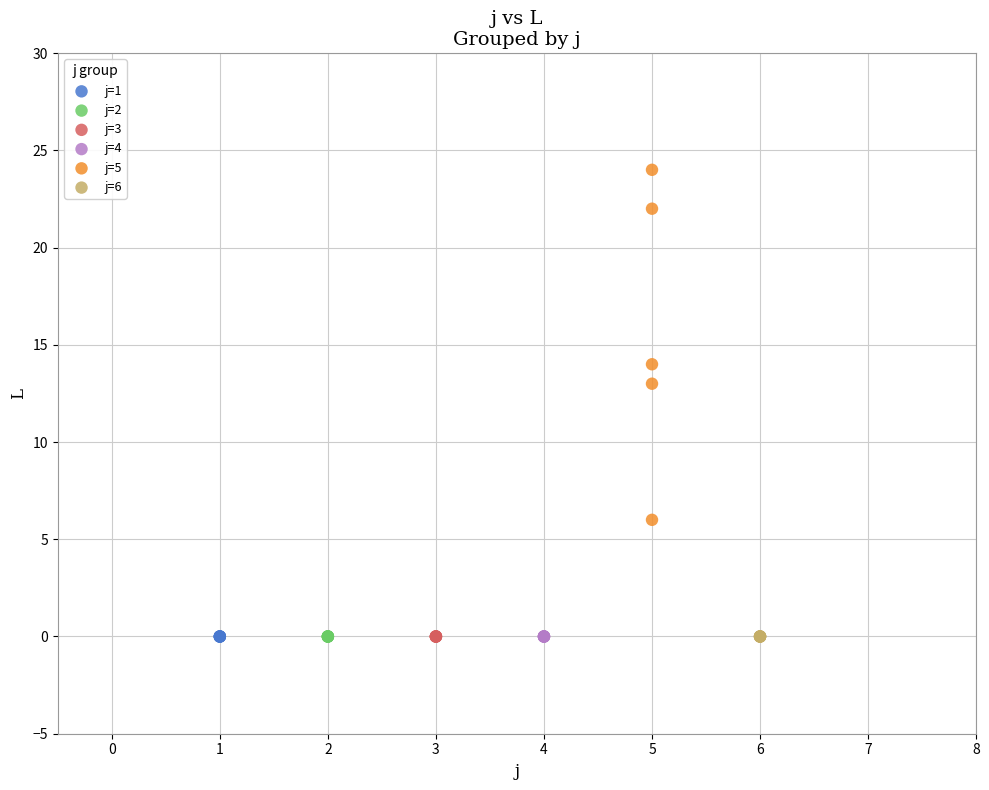

What are all the series names shown in the legend?

j=1, j=2, j=3, j=4, j=5, j=6